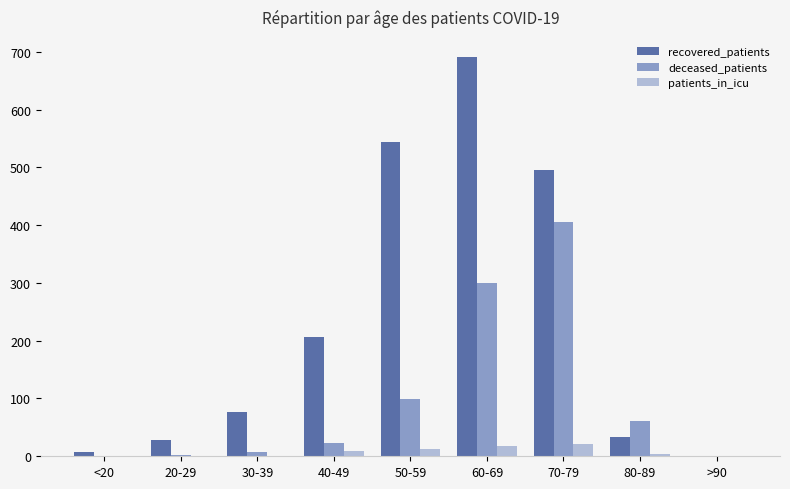

Count the number of categories in the chart.

9